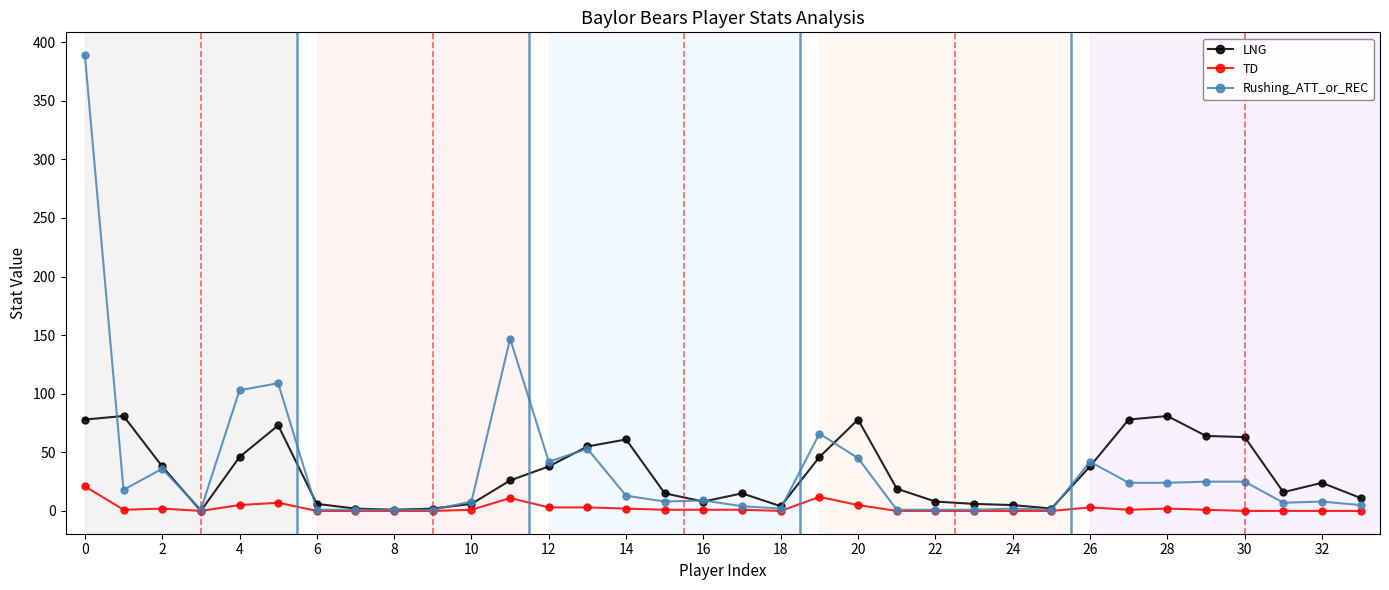

True or false: LNG has more than 2 points higher than both neighbors.

True